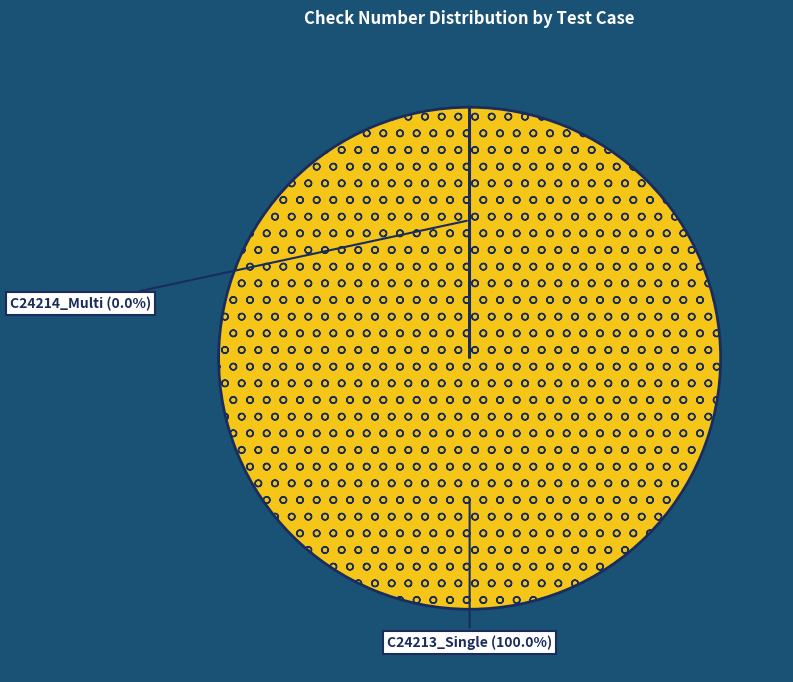

Is C24213_VerifySingleCheckStopPayment the majority of the pie?

Yes